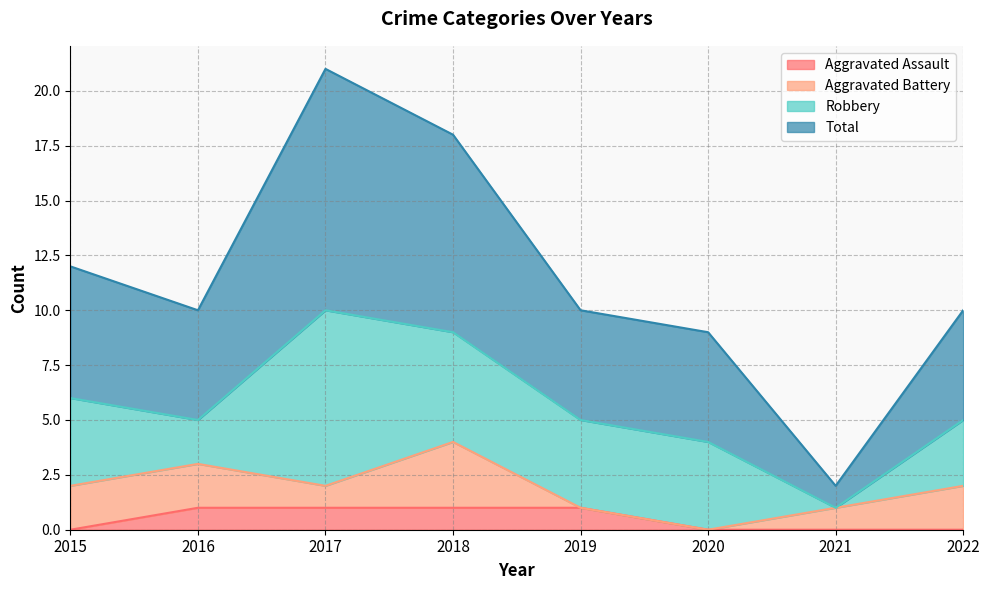

True or false: Total has a value of 21 at 2017.

True